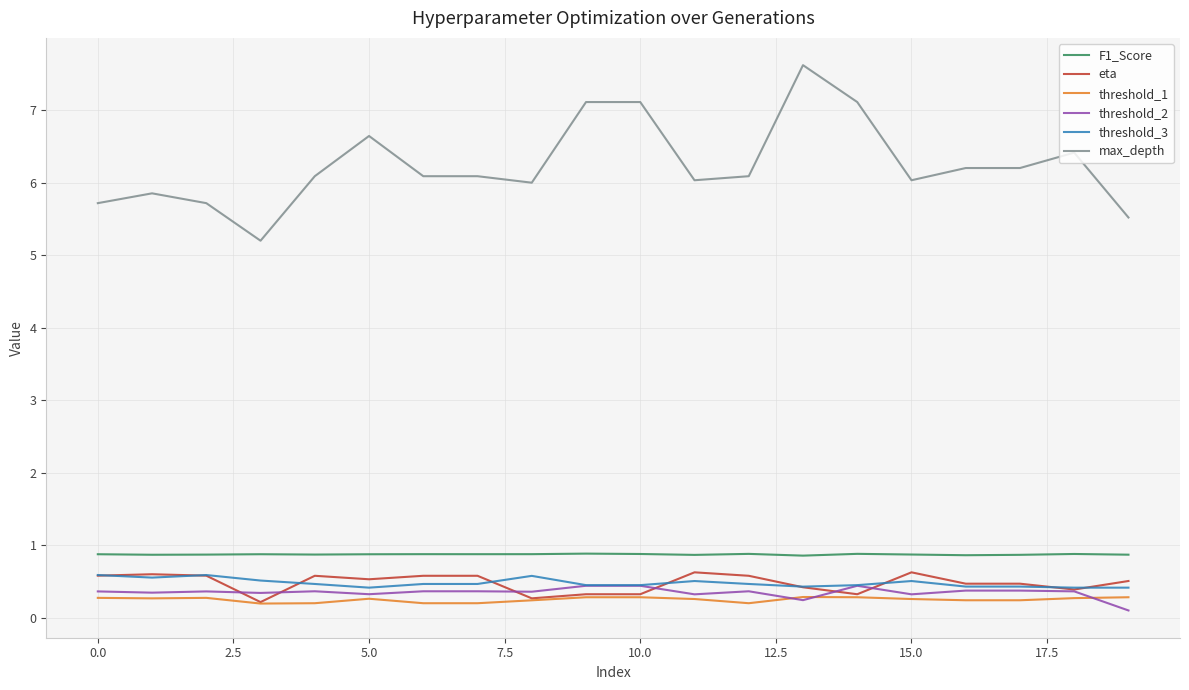

What is the smallest value displayed?

0.1